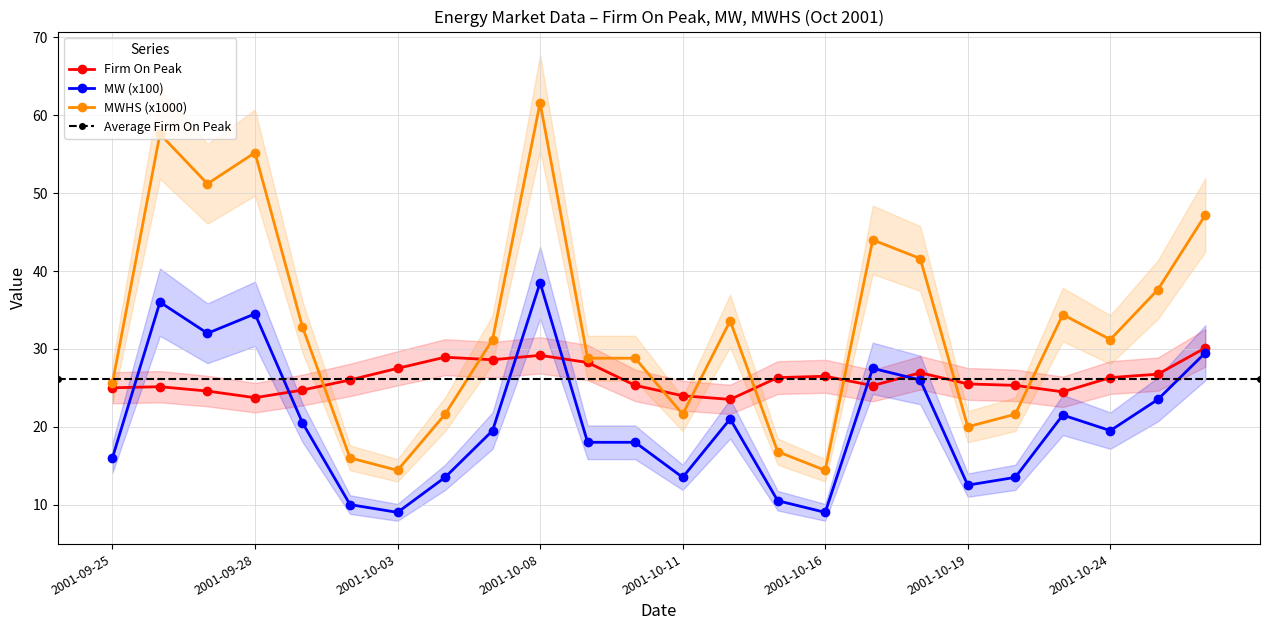

True or false: MW and MWHS cross at least once.

False